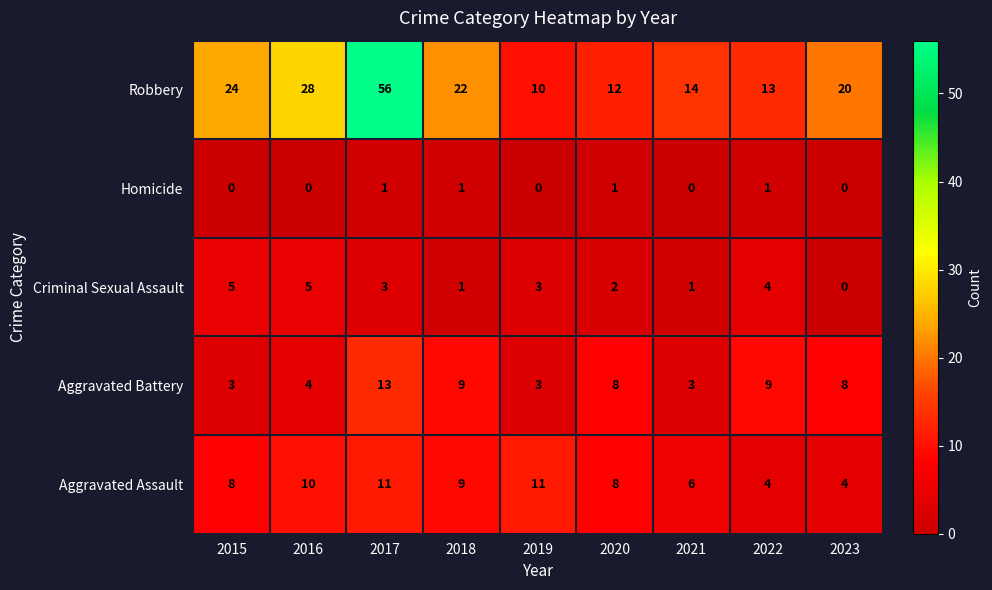

Rank the series by their maximum value, from highest to lowest.

Robbery, Aggravated Battery, Aggravated Assault, Criminal Sexual Assault, Homicide